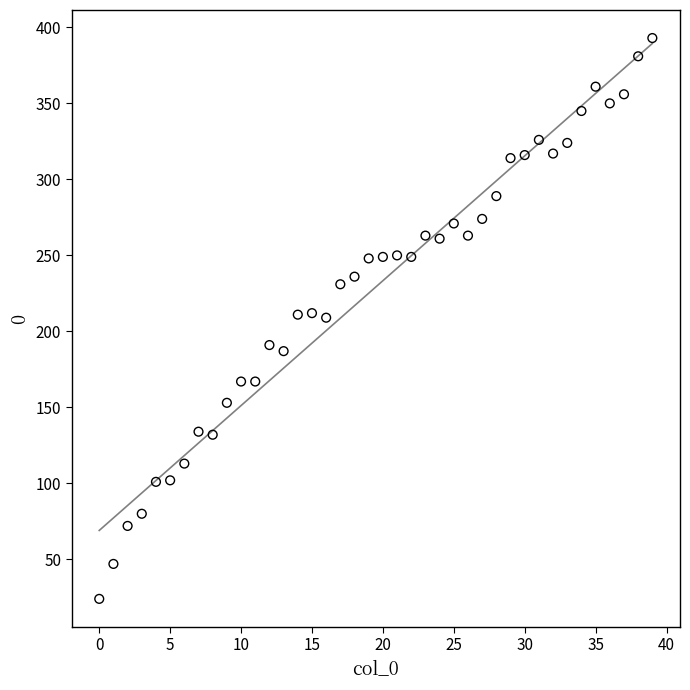

What is the range of Y values (max minus min)?

369